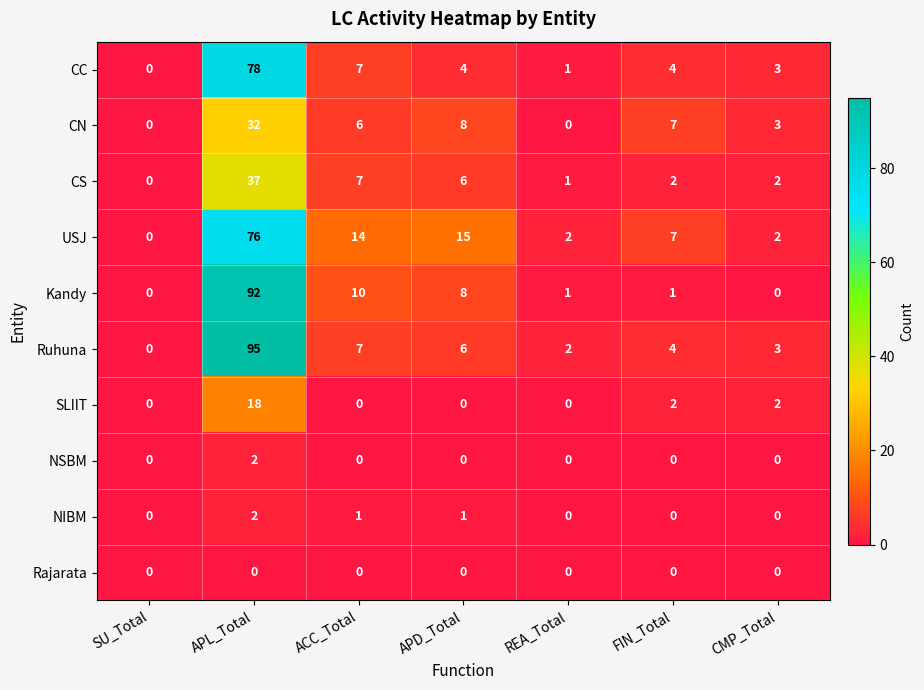

What is the sum of the CN values at SU_Total and APL_Total?

32